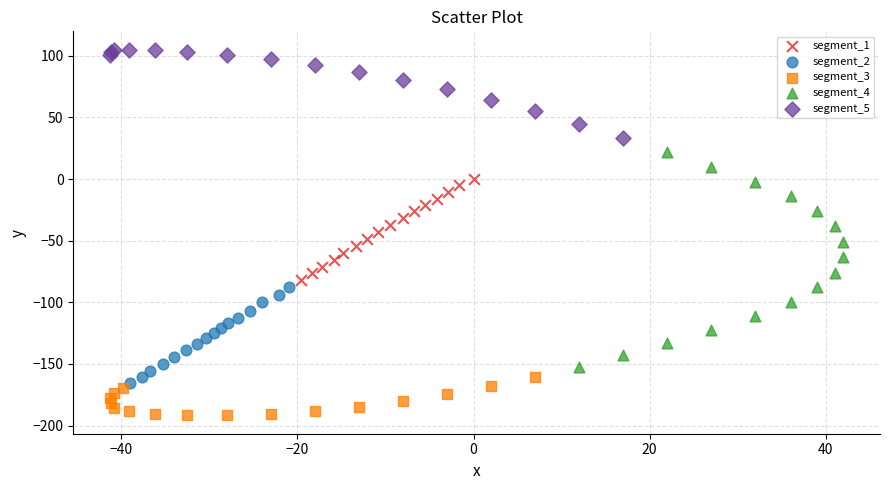

What are all the series names shown in the legend?

segment_1, segment_2, segment_3, segment_4, segment_5